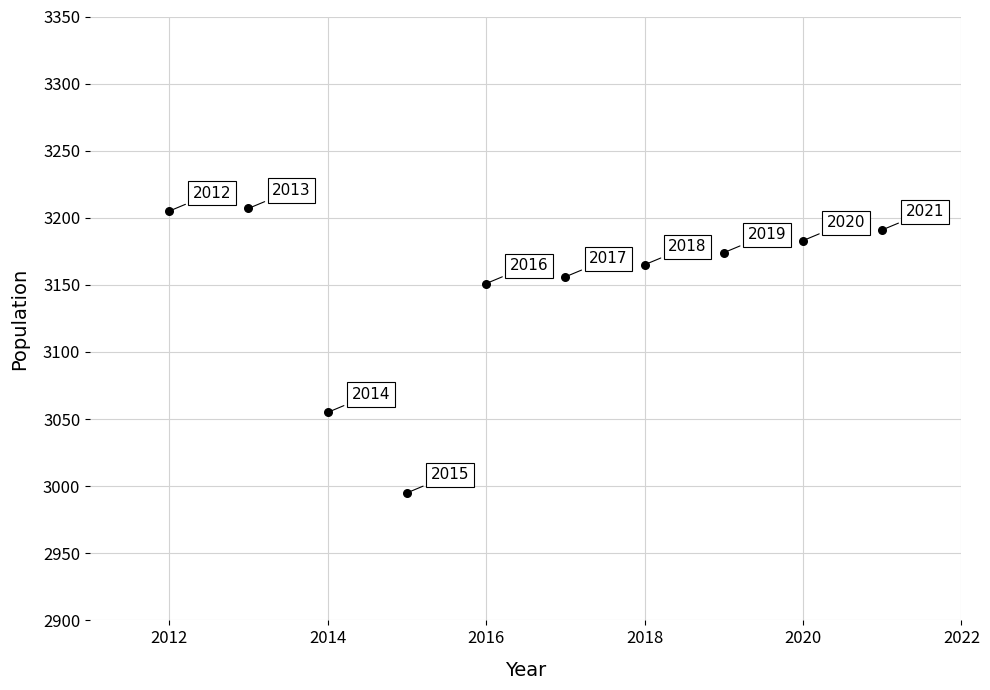

What is the average Y value?

3148